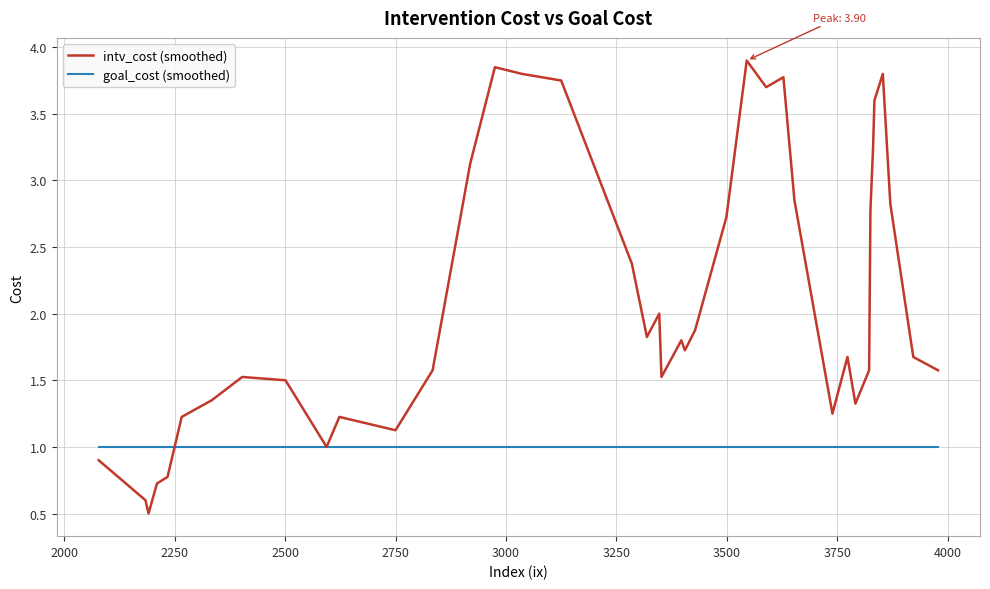

Does the chart display data point markers on the line(s)?

No